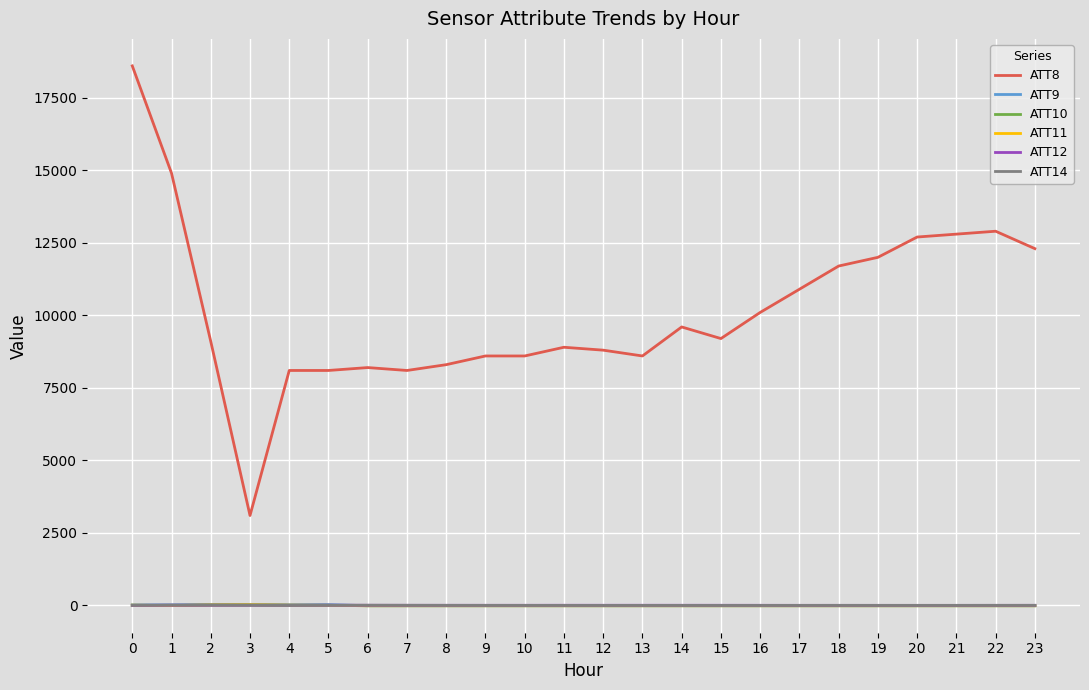

True or false: ATT11 has more than 2 points higher than both neighbors.

False